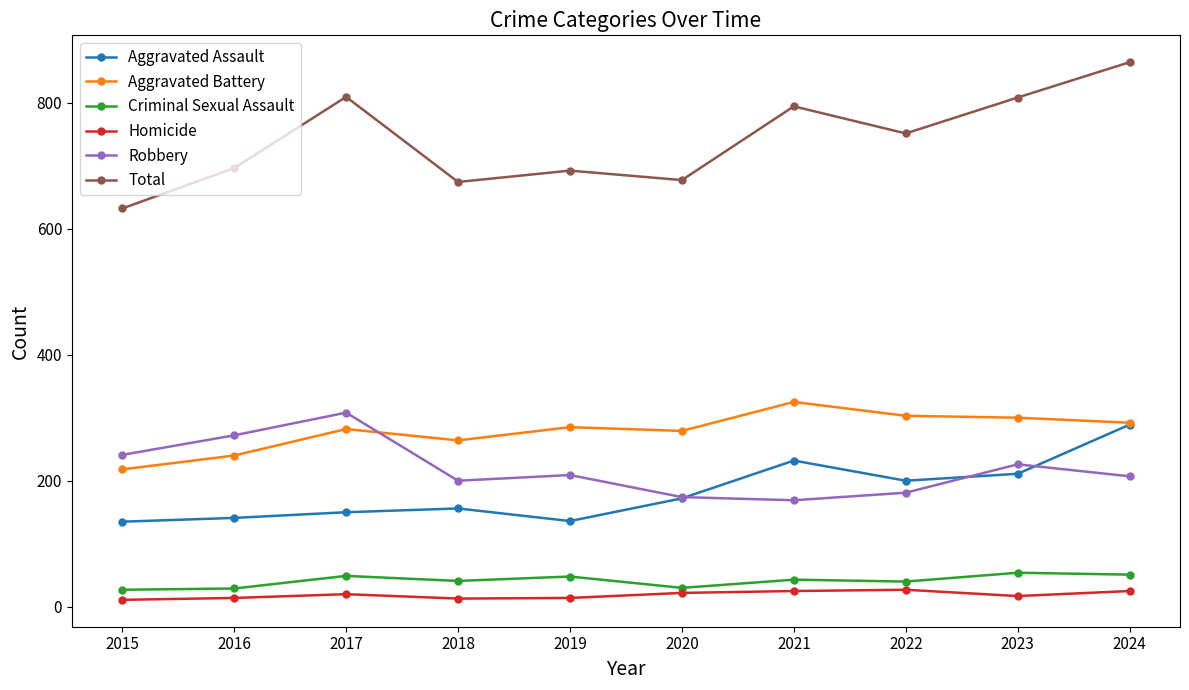

What is the difference between the maximum and minimum values in the Robbery series?

139